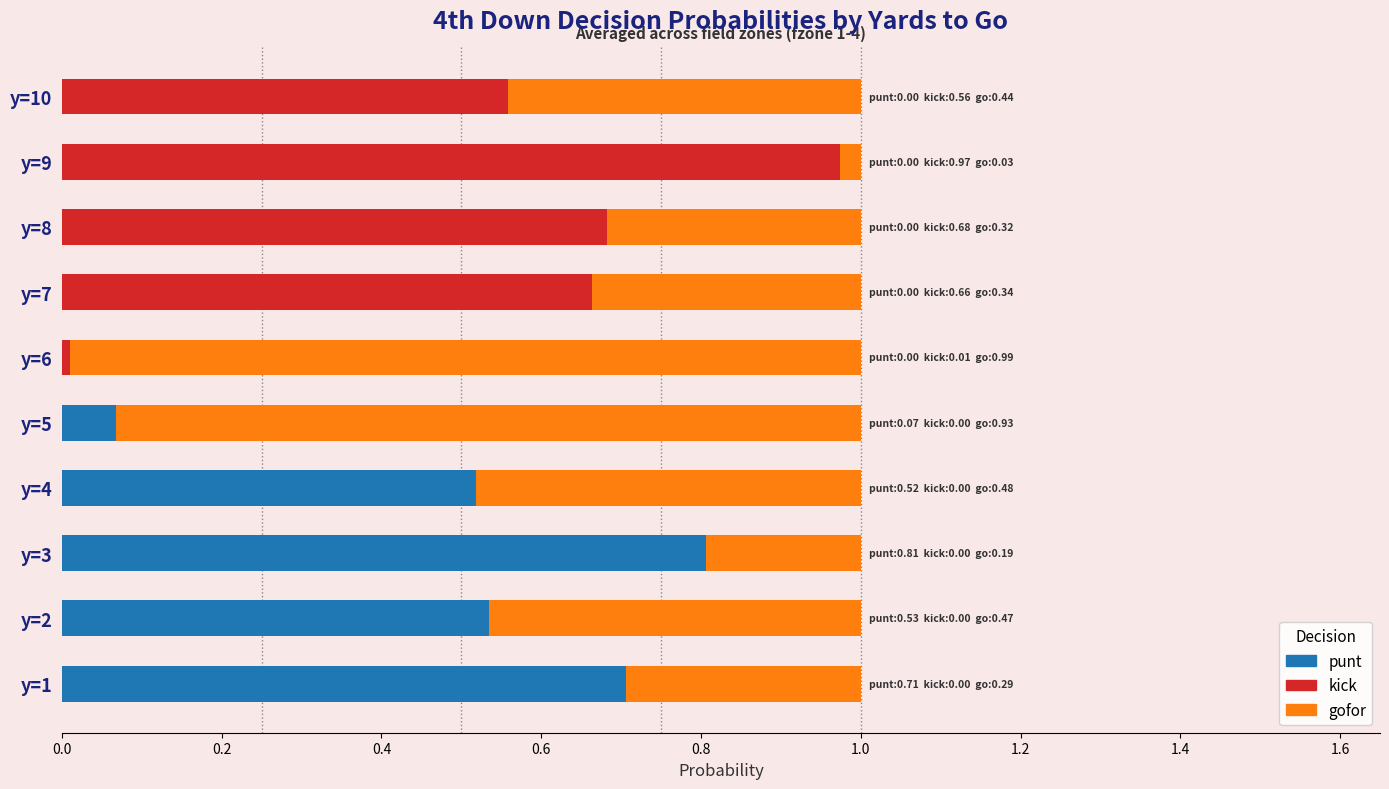

What is the maximum value for punt?

0.8